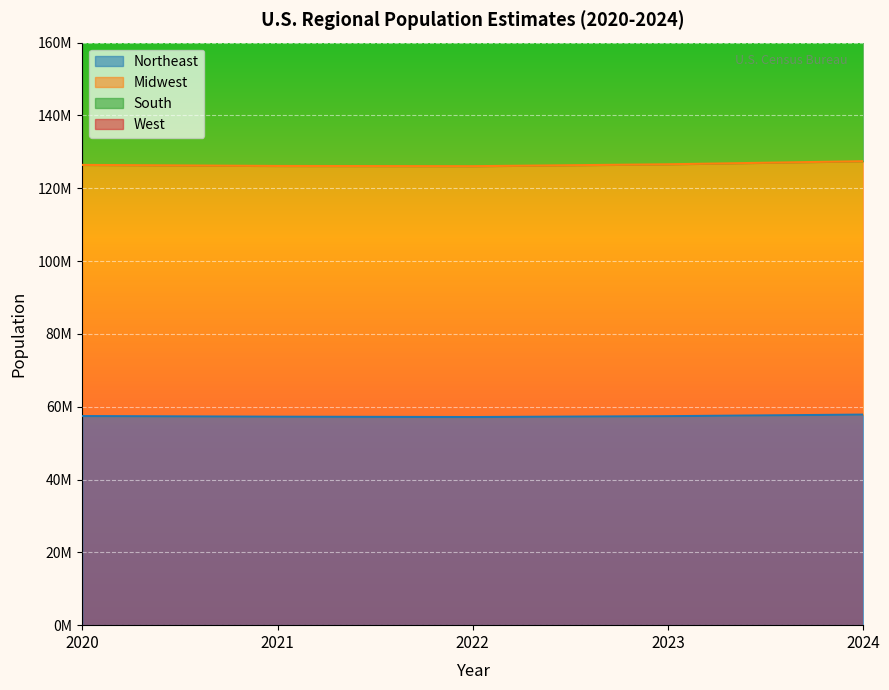

What is the average value of the West series?

334922404